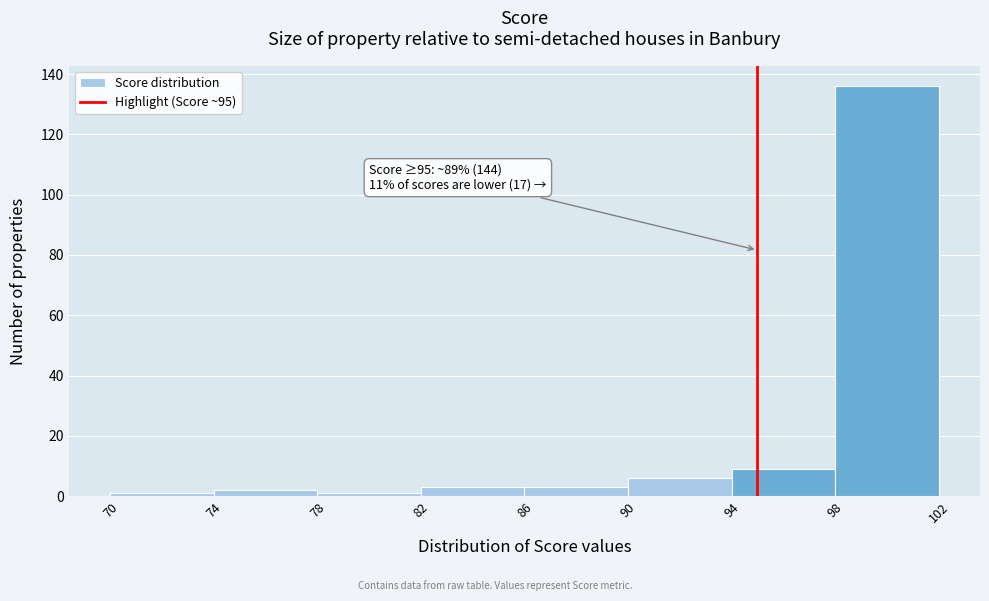

Which range on the x-axis has the tallest bar?

98 to 102